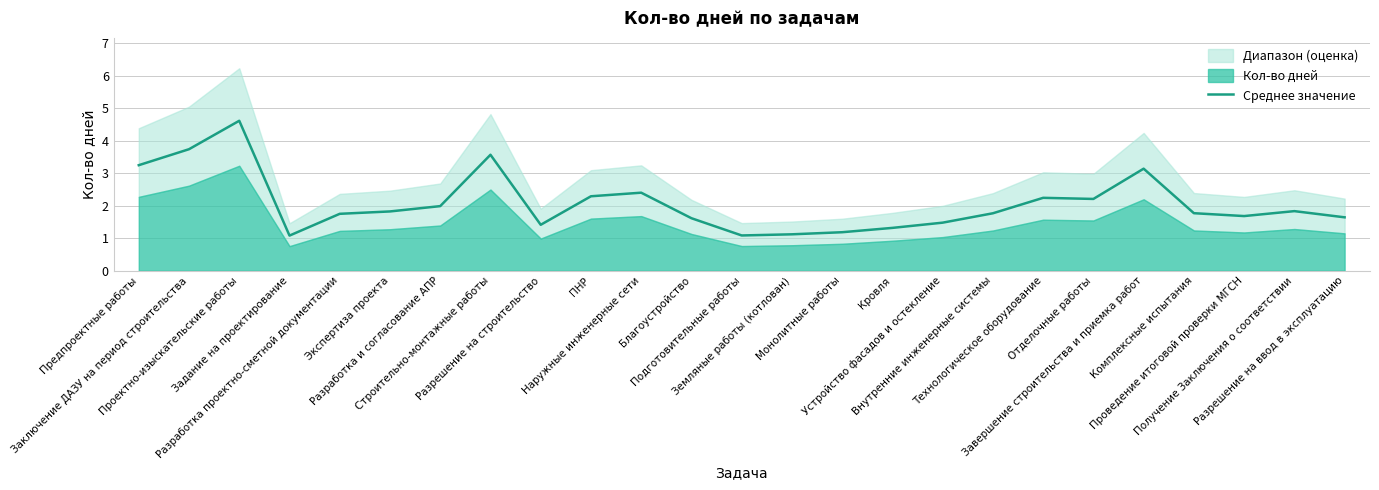

How many points are higher than both their immediate neighbors (excluding endpoints)?

6